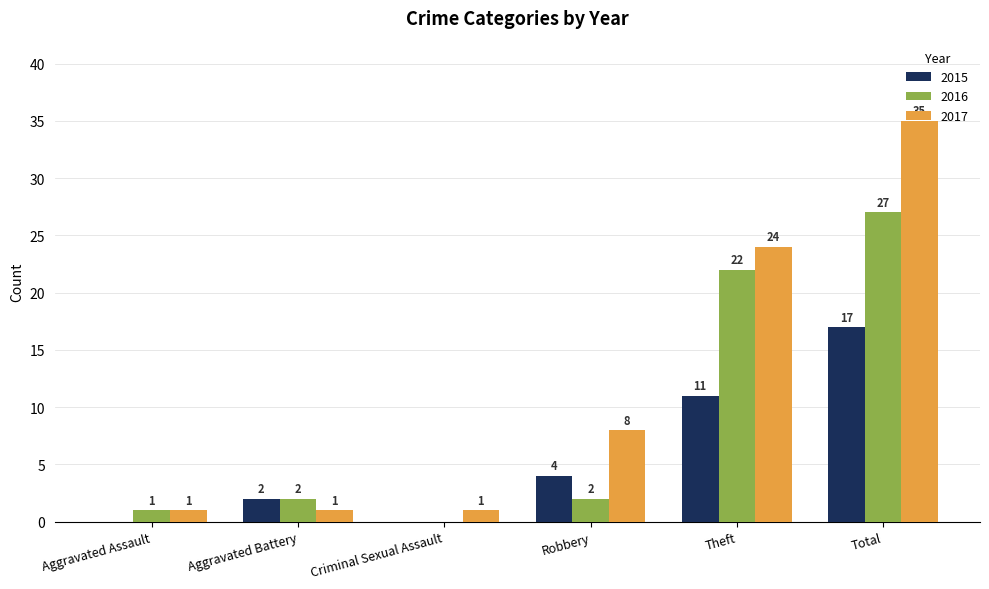

Which category has the highest value in the 2015 series?

Total